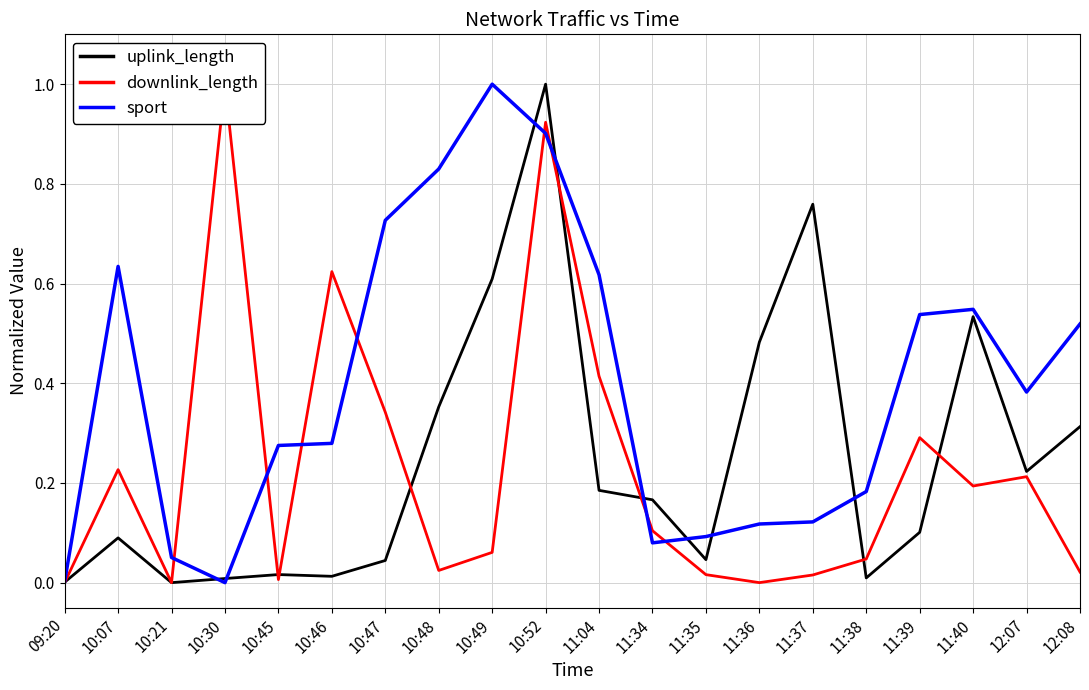

Reading right to left, transcribe all the data shown in this chart.

uplink_length: 12:08=0.3	12:07=0.2	11:40=0.5	11:39=0.1	11:38=0.0	11:37=0.8	11:36=0.5	11:35=0.0	11:34=0.2	11:04=0.2	10:52=1.0	10:49=0.6	10:48=0.4	10:47=0.0	10:46=0.0	10:45=0.0	10:30=0.0	10:21=0.0	10:07=0.1	09:20=0.0
downlink_length: 12:08=0.0	12:07=0.2	11:40=0.2	11:39=0.3	11:38=0.0	11:37=0.0	11:36=0.0	11:35=0.0	11:34=0.1	11:04=0.4	10:52=0.9	10:49=0.1	10:48=0.0	10:47=0.3	10:46=0.6	10:45=0.0	10:30=1.0	10:21=0.0	10:07=0.2	09:20=0.0
sport: 12:08=0.5	12:07=0.4	11:40=0.5	11:39=0.5	11:38=0.2	11:37=0.1	11:36=0.1	11:35=0.1	11:34=0.1	11:04=0.6	10:52=0.9	10:49=1.0	10:48=0.8	10:47=0.7	10:46=0.3	10:45=0.3	10:30=0.0	10:21=0.1	10:07=0.6	09:20=0.0